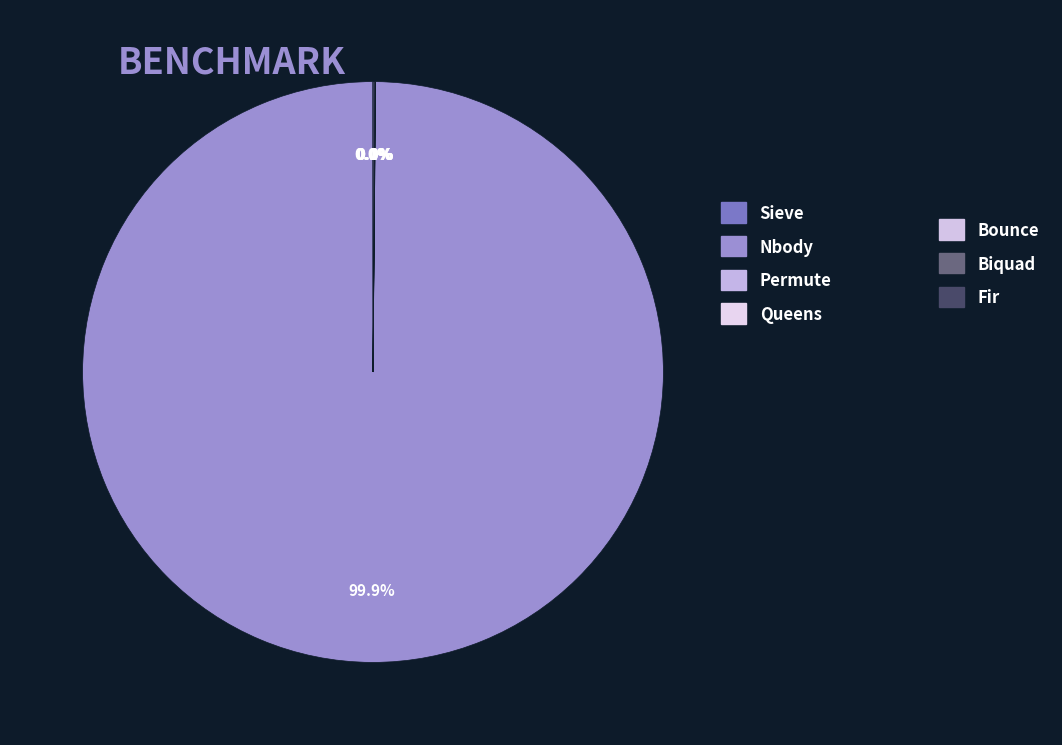

Which slice is the smallest?

Sieve